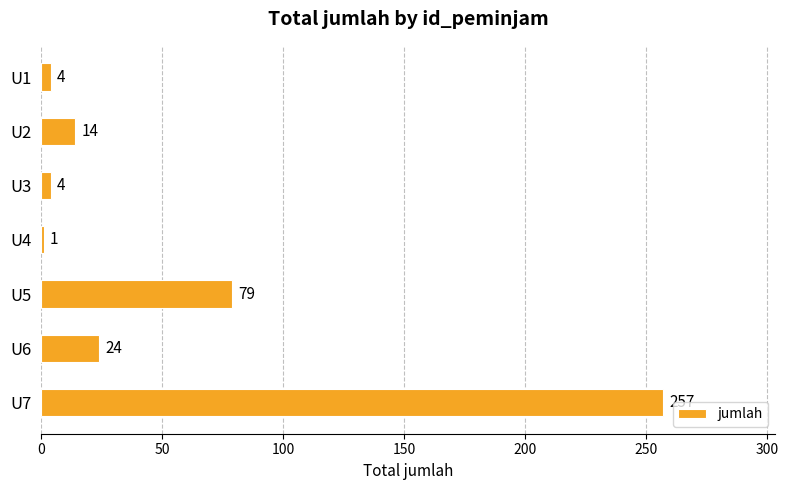

At which label is the value closest to 129?

U5